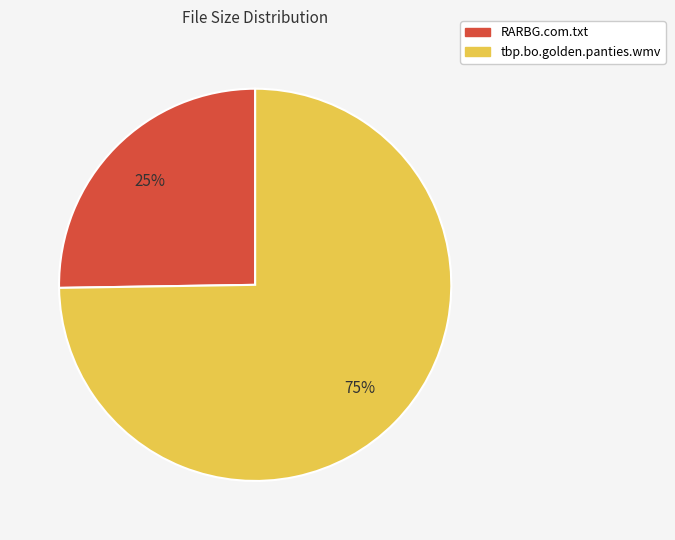

To the nearest percent, what portion does tbp.bo.golden.panties.wmv represent?

75%